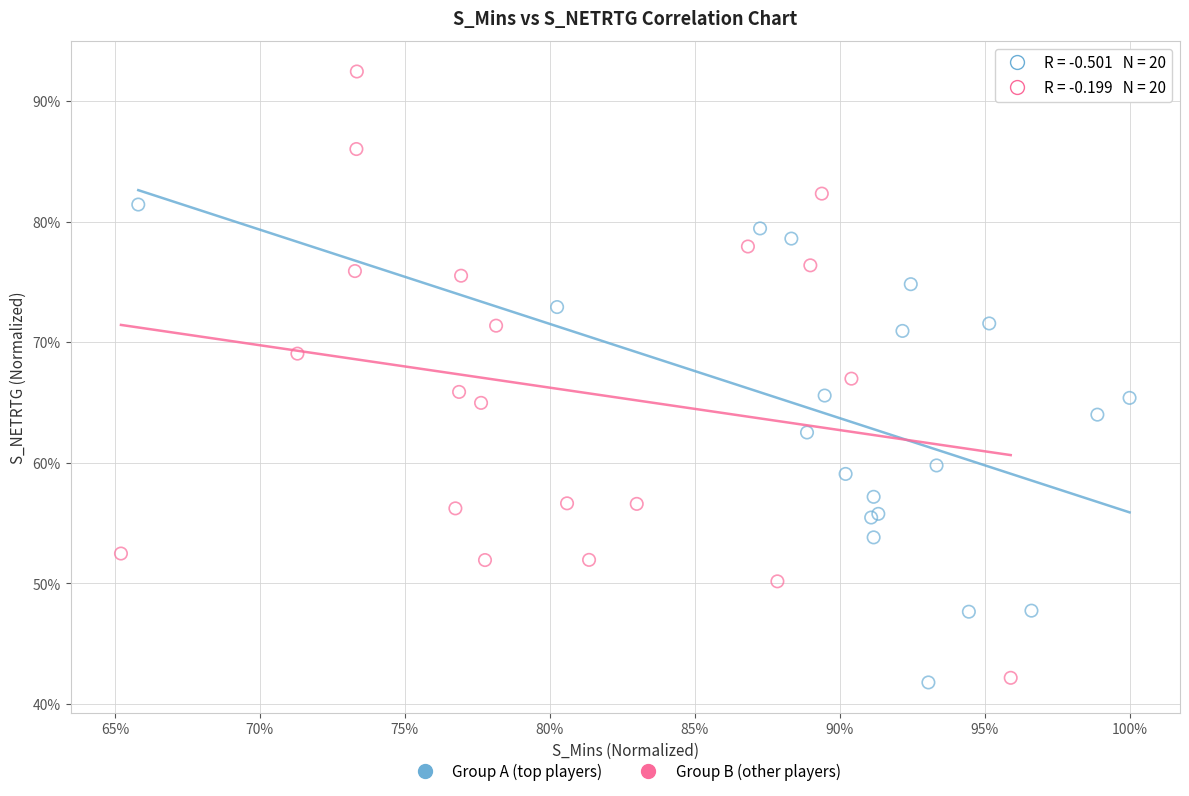

What are all the series names shown in the legend?

Group A (top players), Group B (other players)